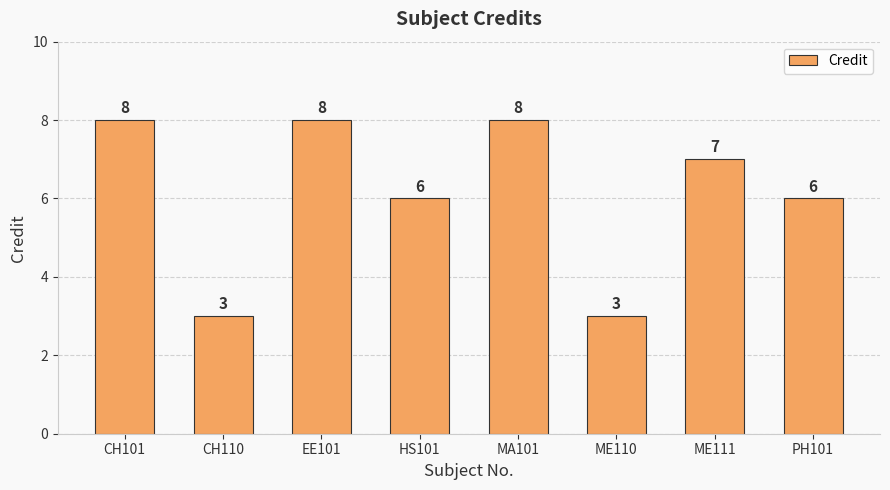

What is the label of the 8th bar from the right?

CH101